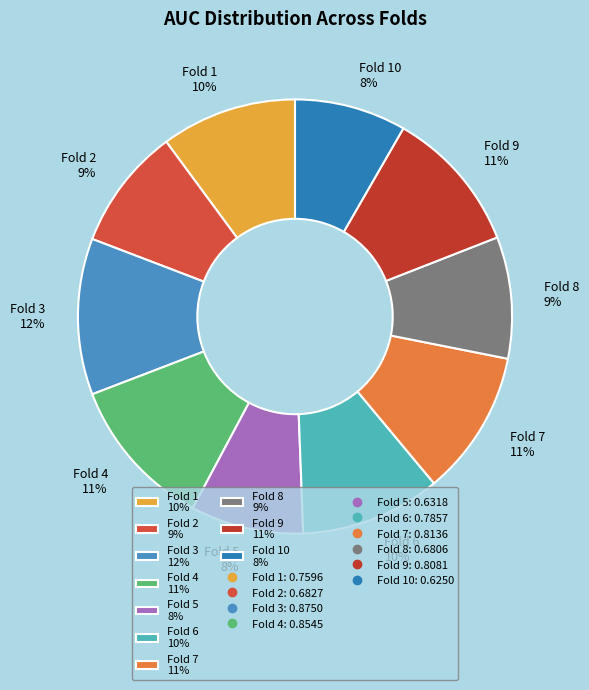

Is it true that Fold 1 10% is 17% of the pie?

False